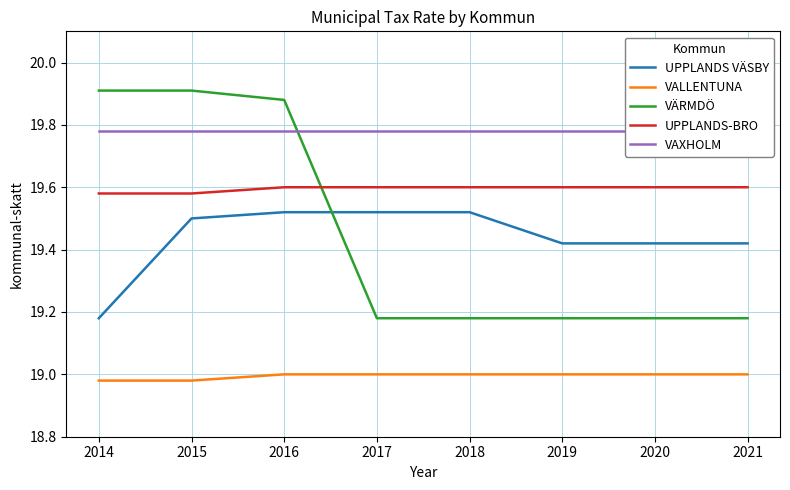

How many categories are shown in the chart?

8